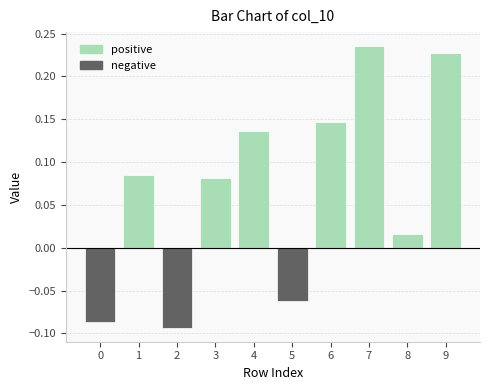

The value of positive at 0 is 0.1. True or false?

False